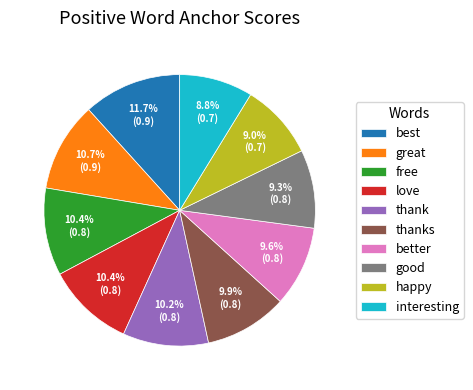

How many slices are in this pie chart?

10